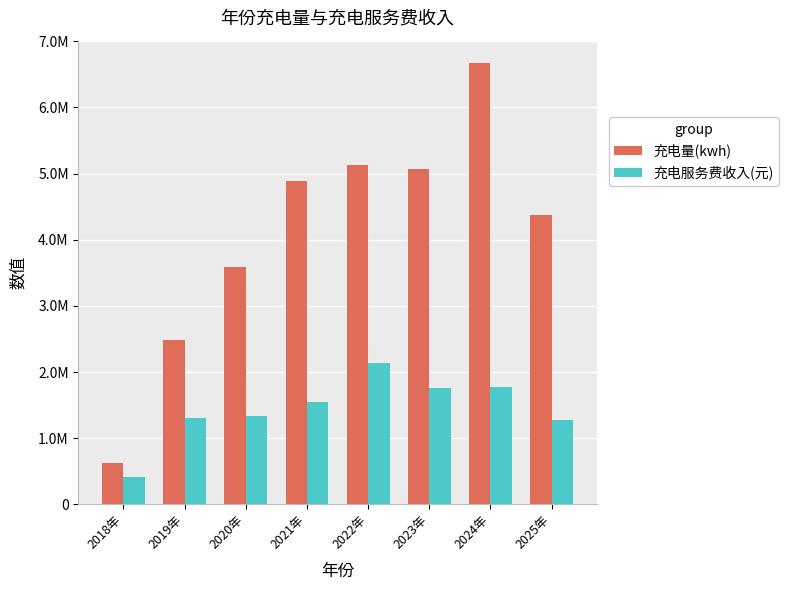

Is it true that 充电服务费收入(元) equals 567151.1 at 2023年?

False